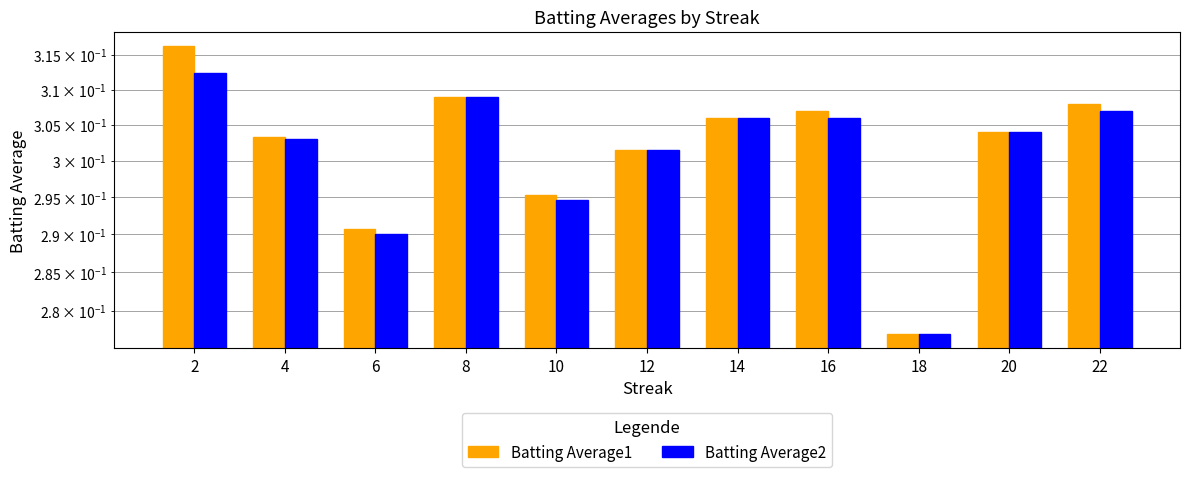

Reading left to right, what are all the values shown in this chart?

Batting Average1: 2=0.3	4=0.3	6=0.3	8=0.3	10=0.3	12=0.3	14=0.3	16=0.3	18=0.3	20=0.3	22=0.3
Batting Average2: 2=0.3	4=0.3	6=0.3	8=0.3	10=0.3	12=0.3	14=0.3	16=0.3	18=0.3	20=0.3	22=0.3